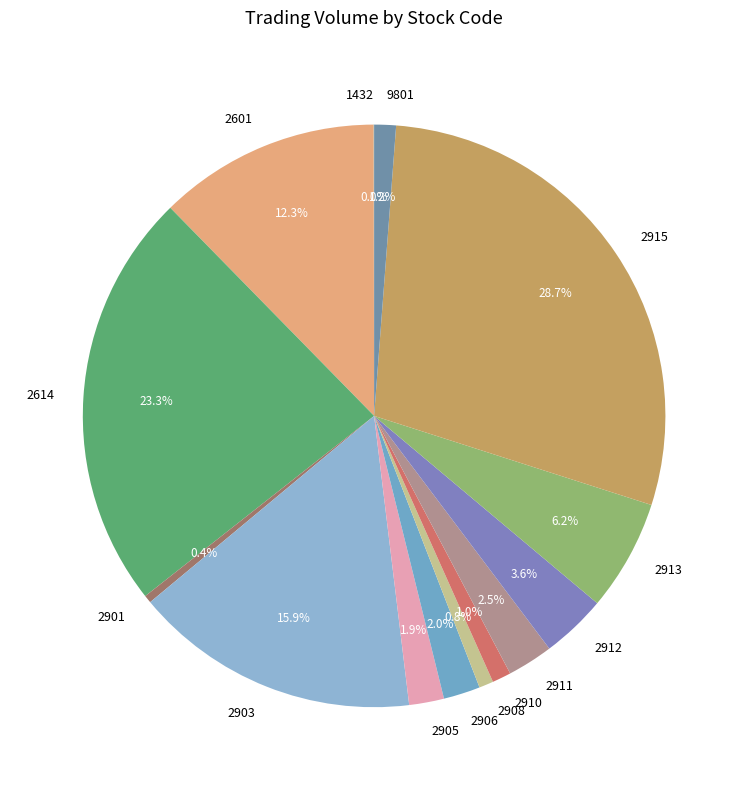

What is the ratio of the value at 2906 to the value at 2614?

0.1